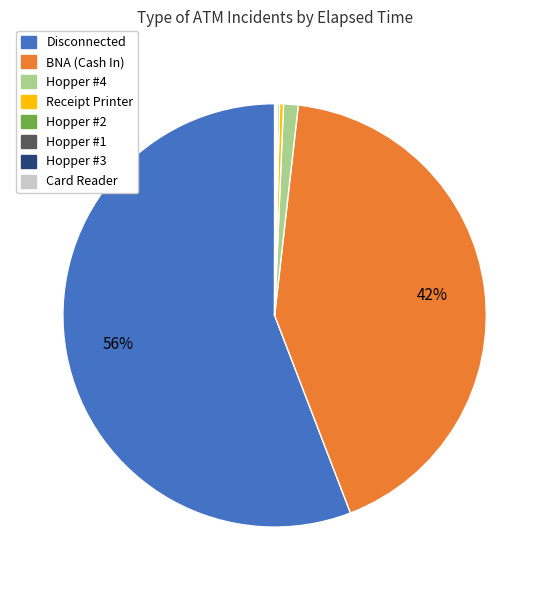

Is there a majority slice in this chart?

Yes